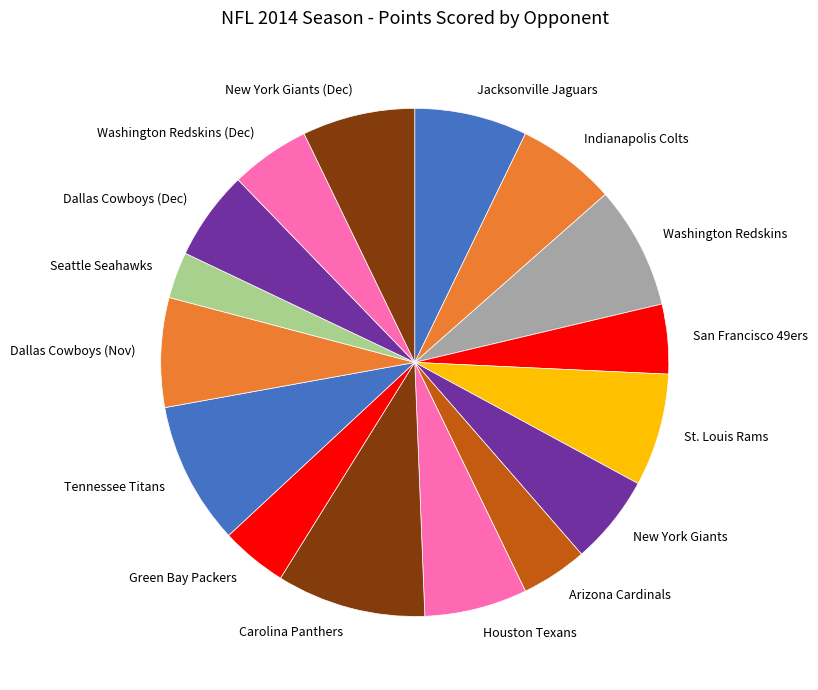

True or false: Green Bay Packers accounts for 18% of the total.

False